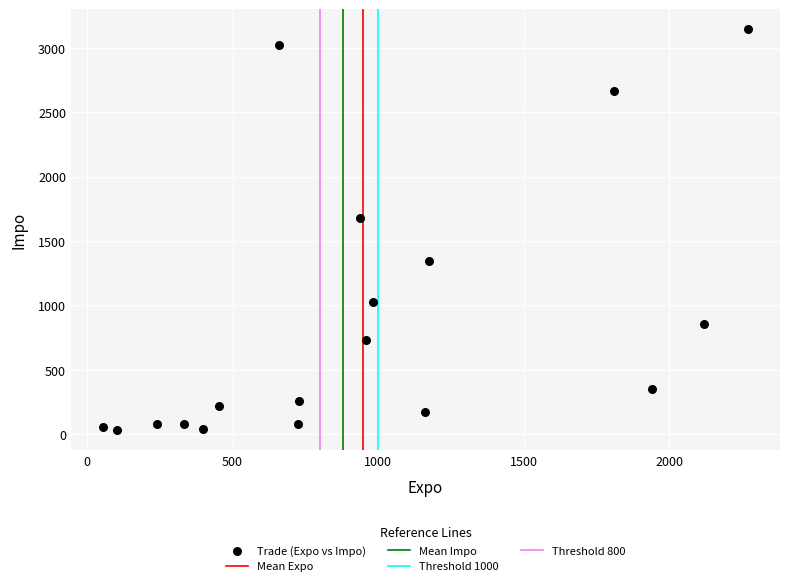

What Y value in the scatter plot is closest to 1586?

1677.0